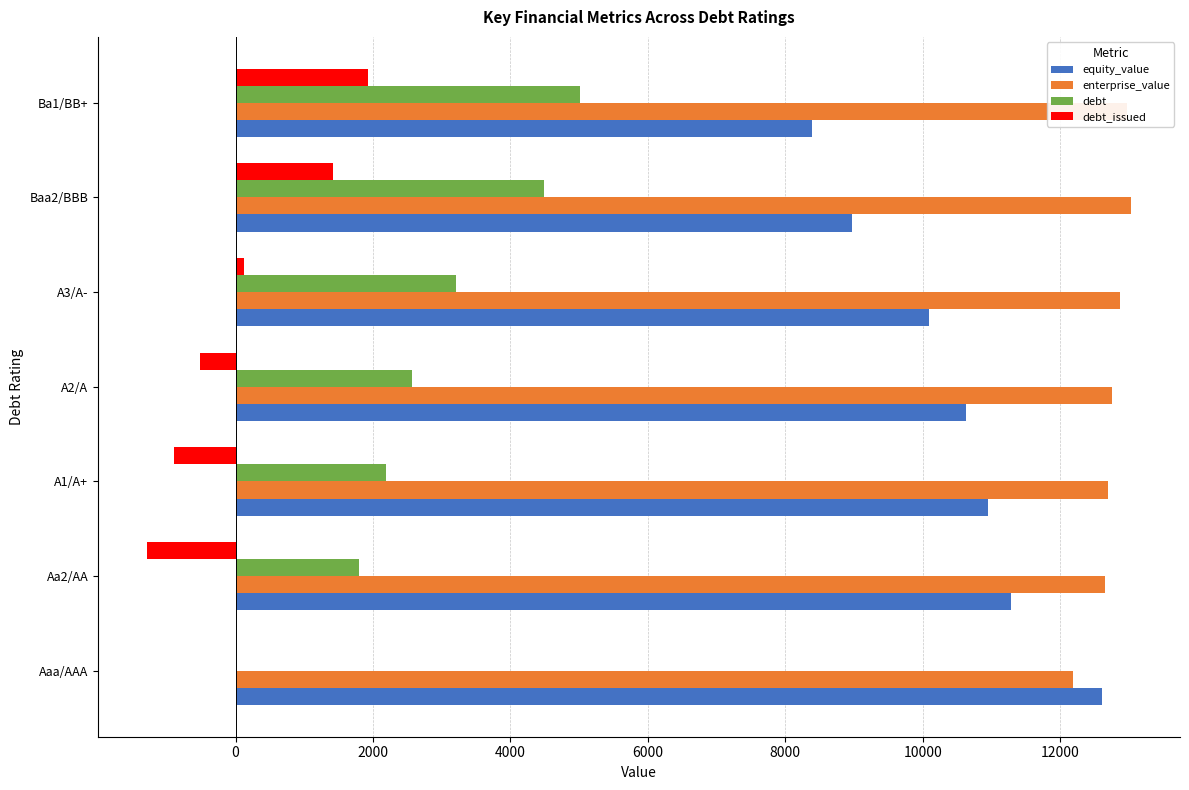

What is the sum of the enterprise_value values at Aaa/AAA and Baa2/BBB?

25213.0